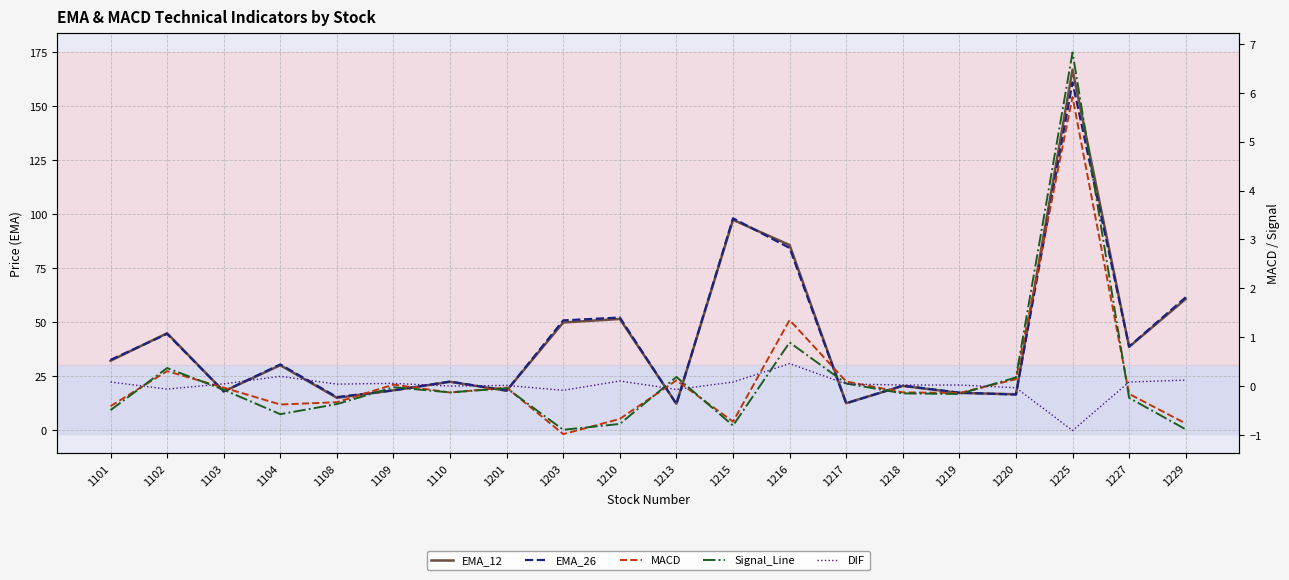

Which series has the largest total across all categories?

EMA_12